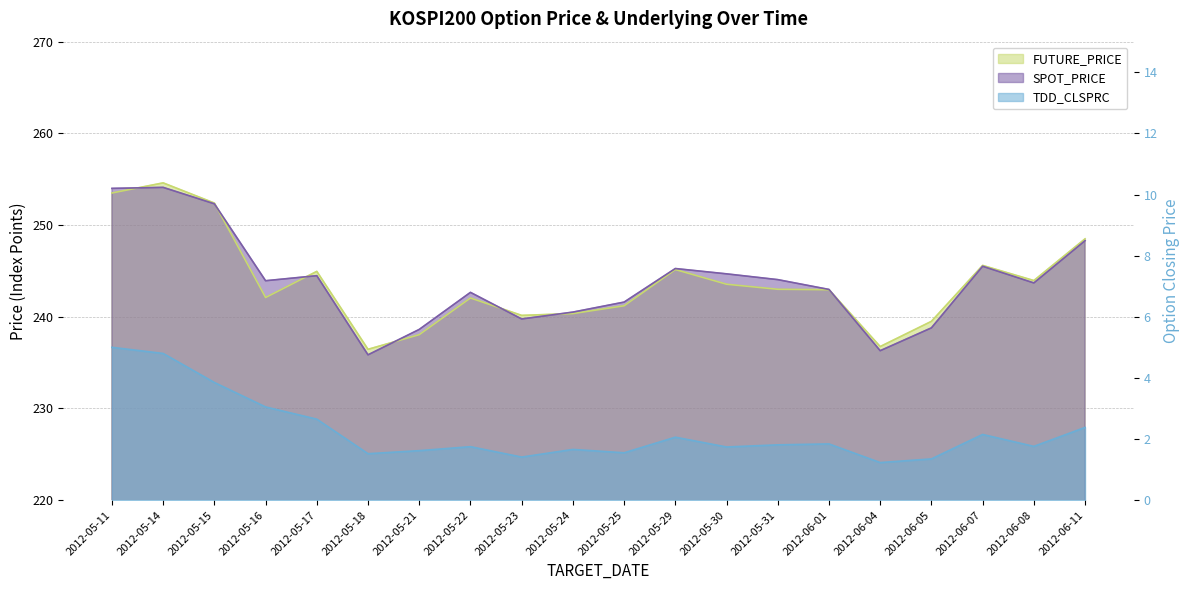

Which series has the largest range (max minus min)?

SPOT_PRICE